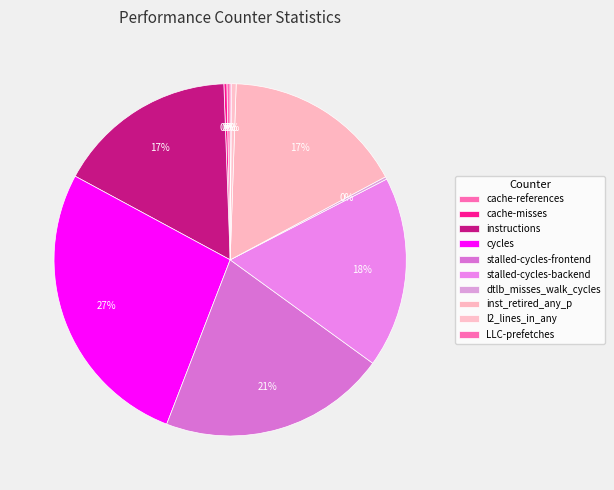

Which has a higher value, dtlb_misses_walk_cycles or cycles?

cycles